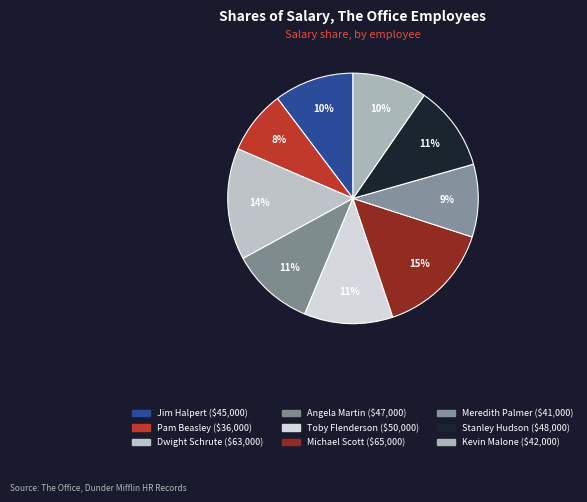

Count the number of slices in the pie.

9